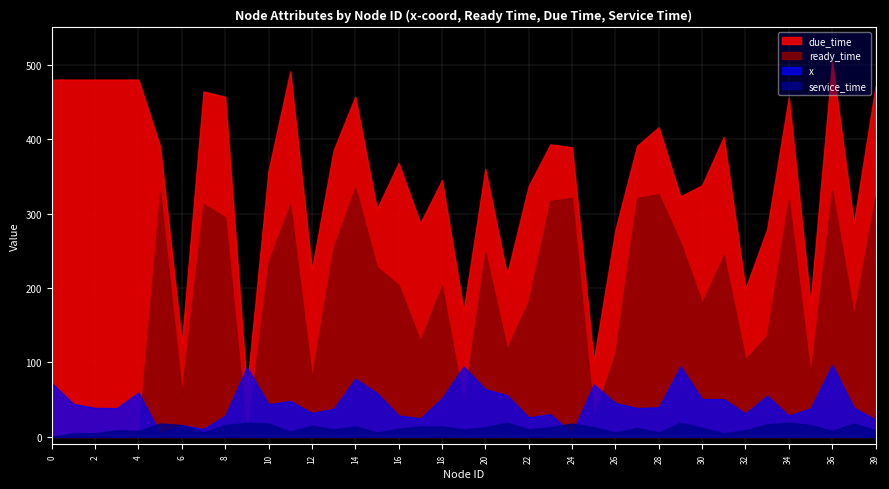

Reading left to right, transcribe all the data shown in this chart.

x: 0=72.2	1=44.2	2=39.0	3=38.6	4=59.5	5=4.8	6=15.8	7=10.6	8=28.6	9=93.6	10=43.8	11=48.4	12=32.2	13=37.6	14=78.2	15=59.0	16=28.7	17=24.9	18=51.9	19=94.5	20=64.2	21=56.0	22=26.3	23=30.5	24=4.8	25=70.6	26=45.5	27=38.8	28=39.8	29=94.8	30=50.7	31=50.8	32=31.3	33=55.4	34=28.6	35=38.3	36=96.7	37=39.3	39=23.1
ready_time: 0=0.0	1=0.0	2=0.0	3=0.0	4=0.0	5=328.0	6=58.0	7=313.0	8=295.0	9=0.0	10=235.0	11=312.0	12=79.0	13=254.0	14=335.0	15=228.0	16=204.0	17=129.0	18=203.0	19=43.0	20=248.0	21=118.0	22=182.0	23=317.0	24=321.0	25=26.0	26=112.0	27=321.0	28=326.0	29=261.0	30=180.0	31=244.0	32=104.0	33=136.0	34=319.0	35=83.0	36=331.0	37=163.0	39=323.0
due_time: 0=480.0	1=480.0	2=480.0	3=480.0	4=480.0	5=390.0	6=126.0	7=464.0	8=457.0	9=64.0	10=358.0	11=491.0	12=225.0	13=385.0	14=457.0	15=306.0	16=368.0	17=287.0	18=345.0	19=170.0	20=360.0	21=218.0	22=337.0	23=393.0	24=389.0	25=102.0	26=278.0	27=391.0	28=416.0	29=323.0	30=338.0	31=403.0	32=199.0	33=279.0	34=456.0	35=180.0	36=504.0	37=287.0	39=471.0
service_time: 0=0.0	1=5.0	2=5.0	3=9.0	4=8.0	5=18.0	6=16.0	7=6.0	8=16.0	9=19.0	10=18.0	11=7.0	12=15.0	13=10.0	14=14.0	15=6.0	16=11.0	17=14.0	18=14.0	19=10.0	20=13.0	21=19.0	22=10.0	23=13.0	24=18.0	25=13.0	26=6.0	27=12.0	28=6.0	29=19.0	30=12.0	31=5.0	32=9.0	33=17.0	34=19.0	35=16.0	36=8.0	37=18.0	39=9.0